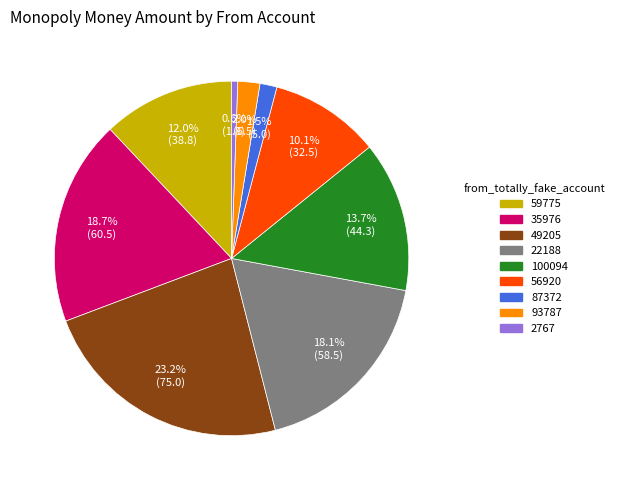

To the nearest percent, what portion does 56920 represent?

10%